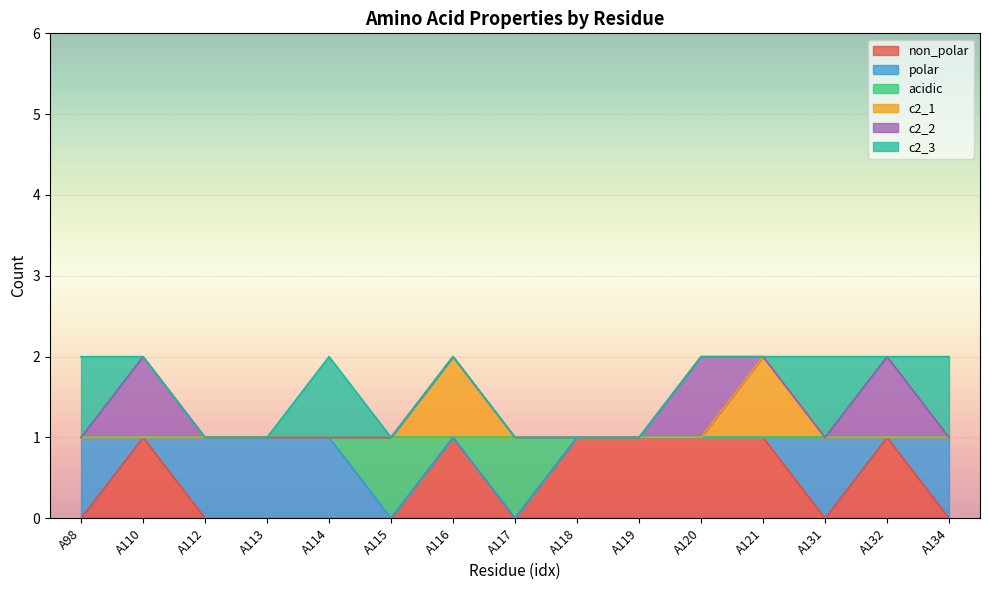

At A119, list the series in order from largest to smallest.

non_polar, acidic, c2_1